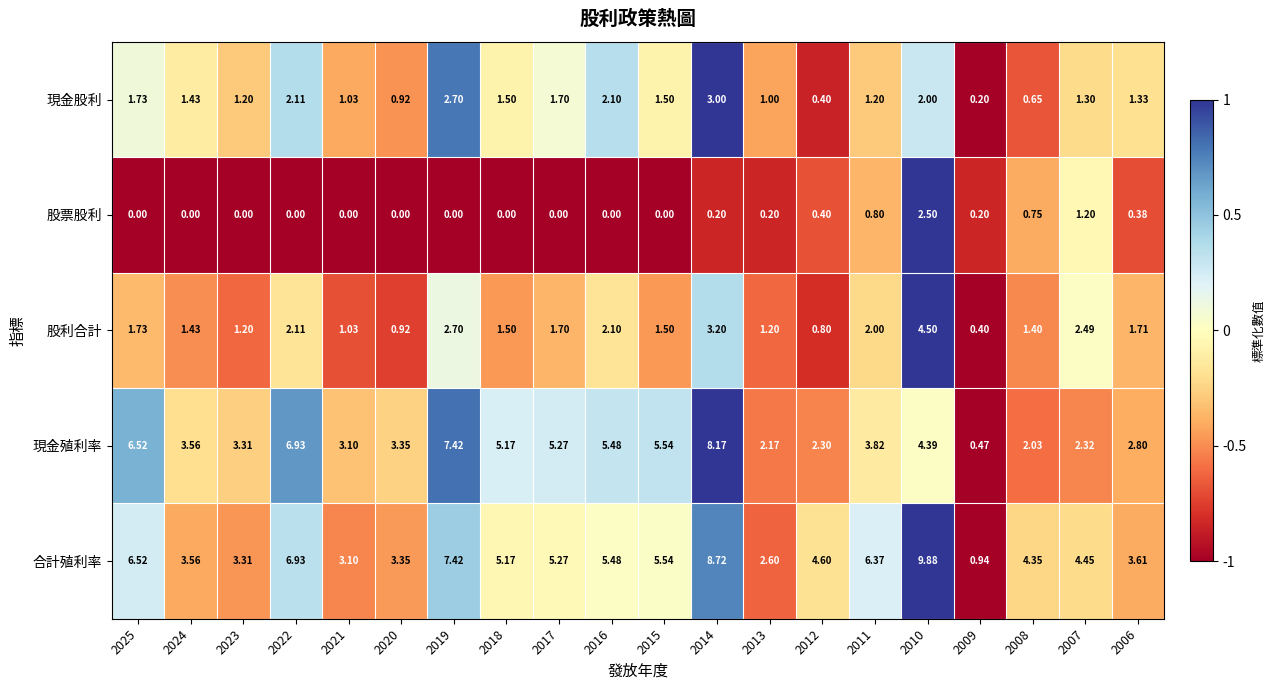

Rank the series by their maximum value, from lowest to highest.

股票股利, 現金股利, 股利合計, 現金殖利率, 合計殖利率